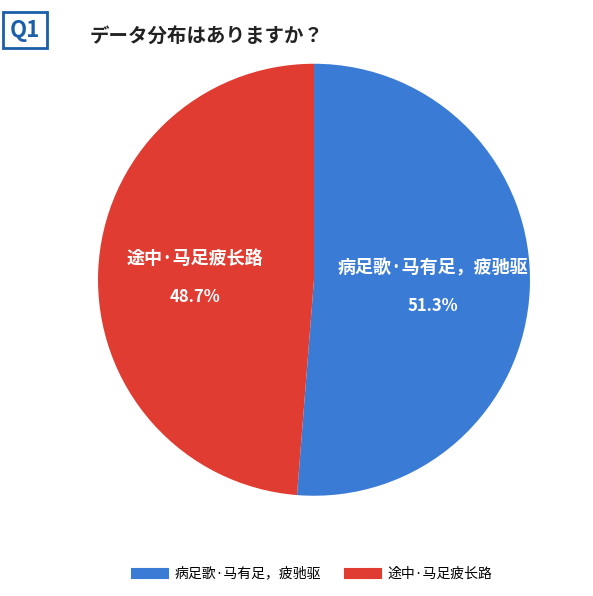

What is the largest slice in the pie chart?

病足歌·马有足，疲驰驱